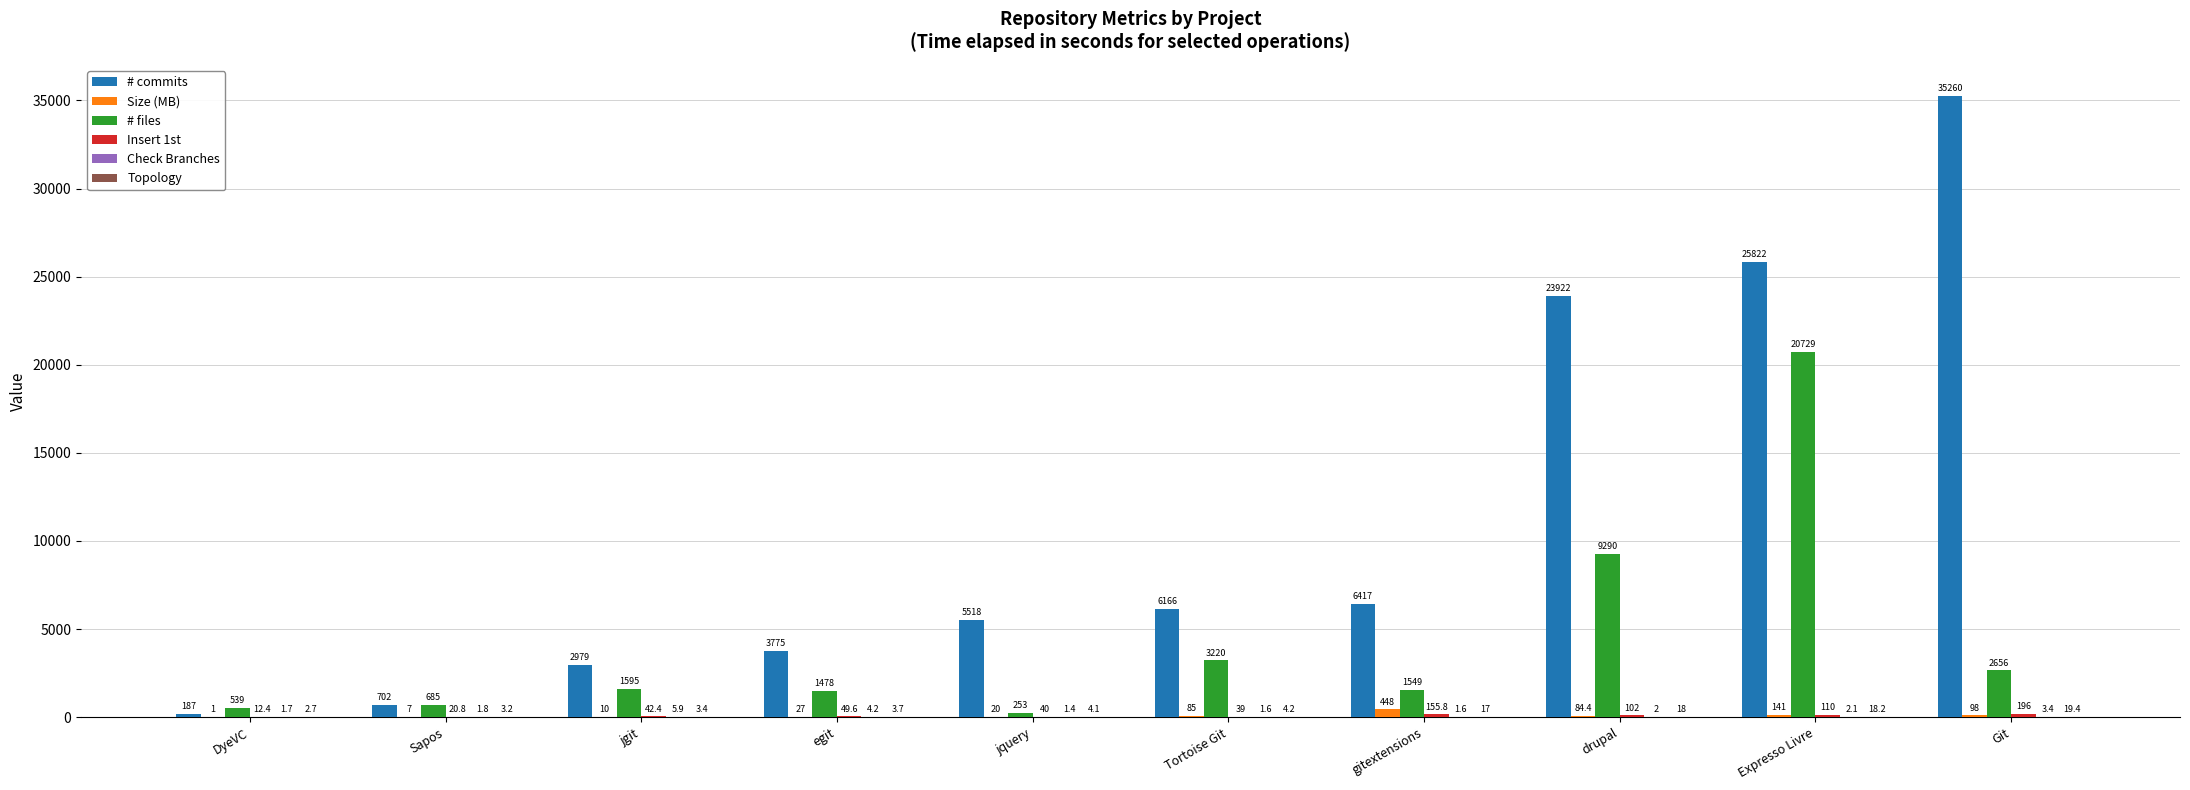

What is the greatest value displayed?

35260.0